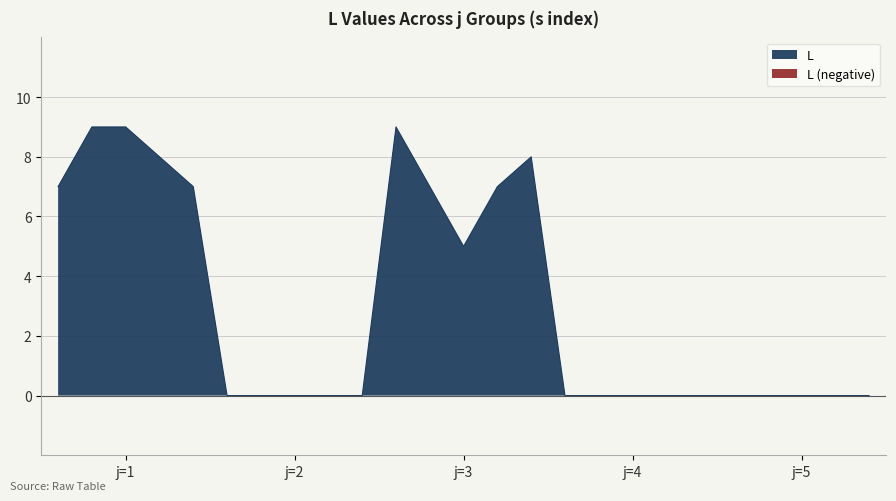

Which category has the lowest value across all series?

2